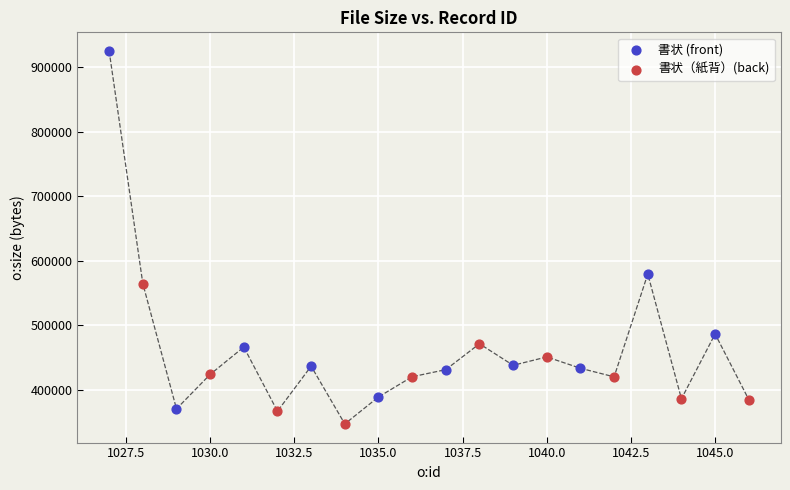

Which series has the widest spread of Y values?

書状 (front)